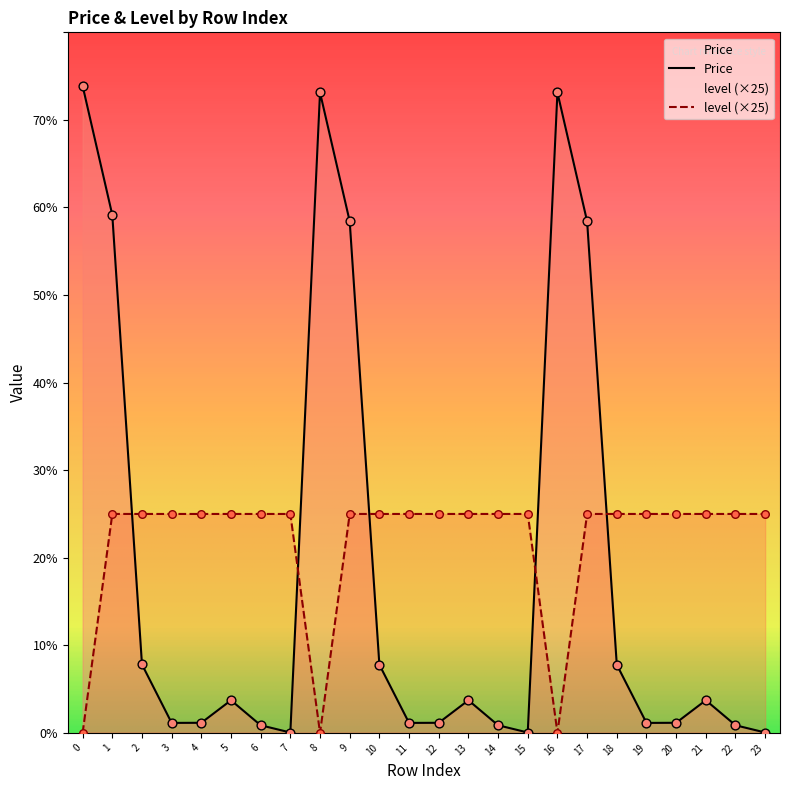

Which series has the widest spread of Y values?

Price